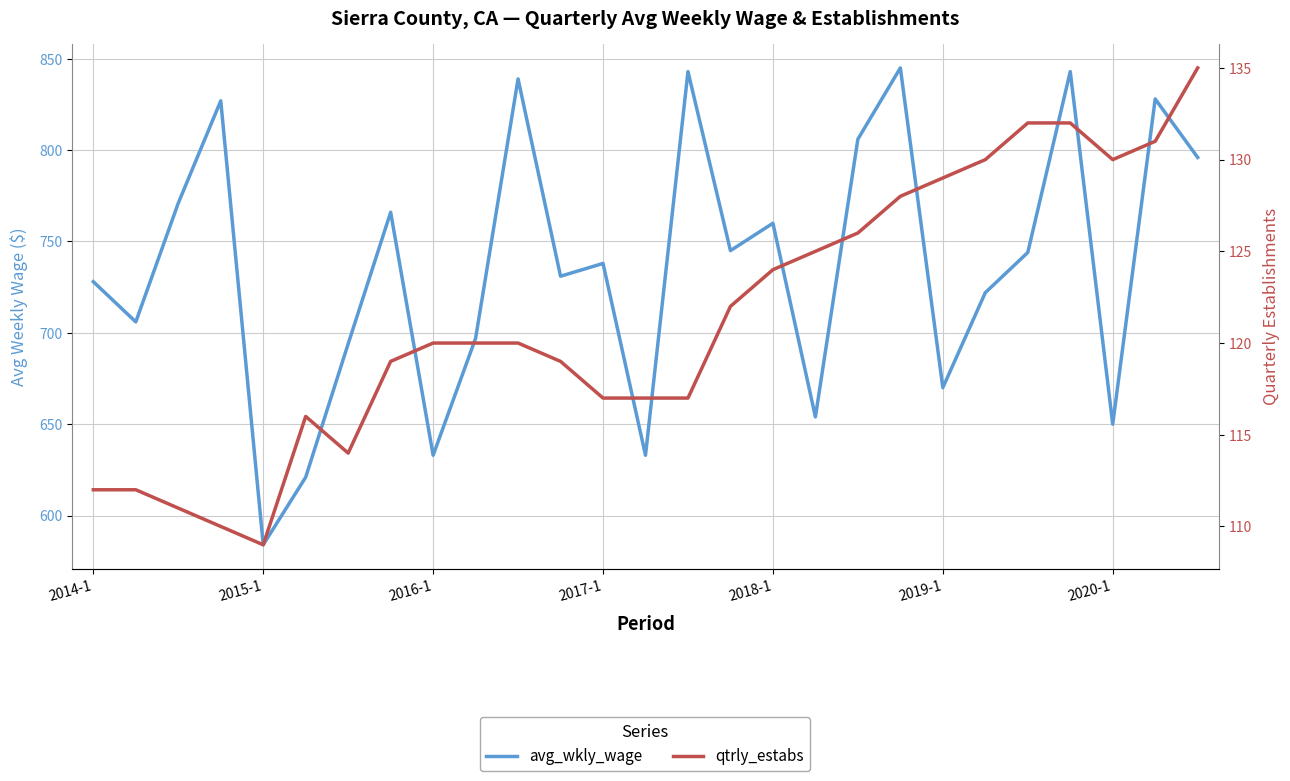

At which category does avg_wkly_wage reach its first local valley?

2015-1